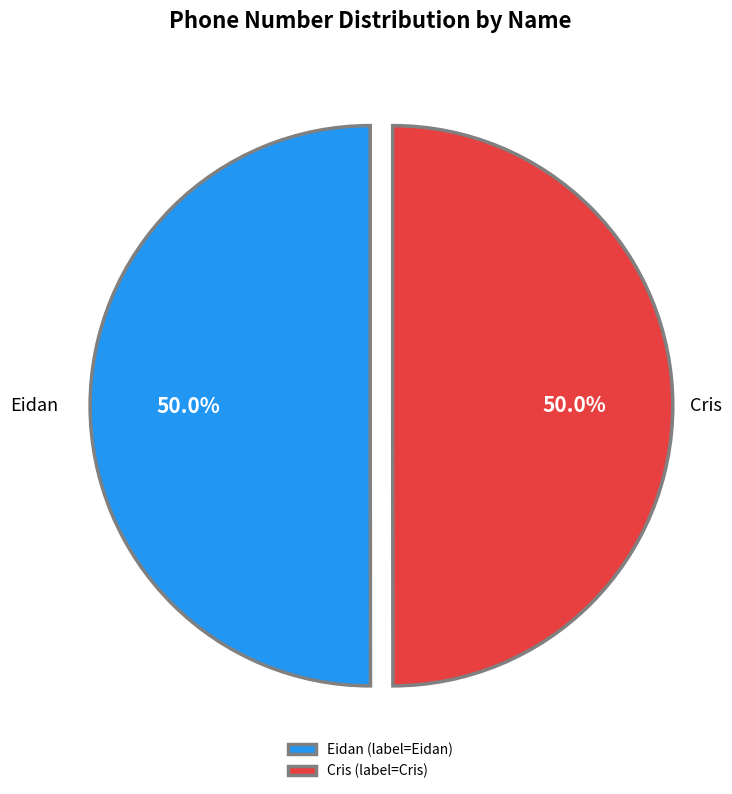

Is it true that Eidan is 50% of the pie?

True